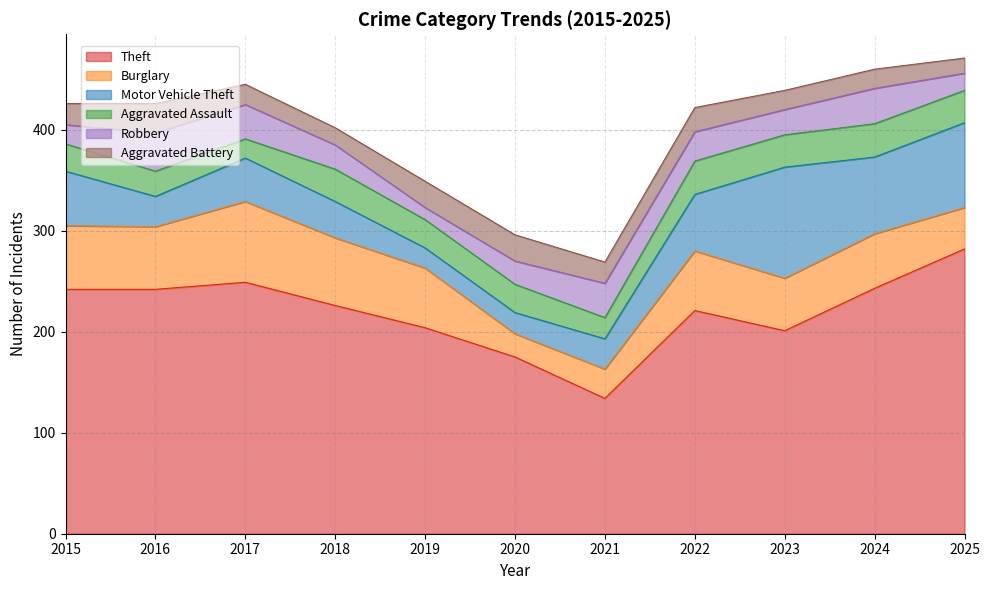

What is the difference between the highest and lowest values at 2017?

230